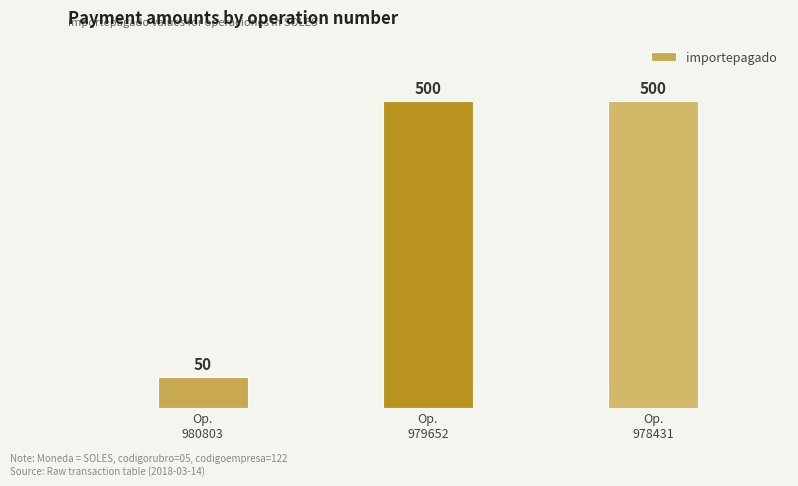

What is the ratio of the value at Op.
980803 to the value at Op.
979652?

0.1